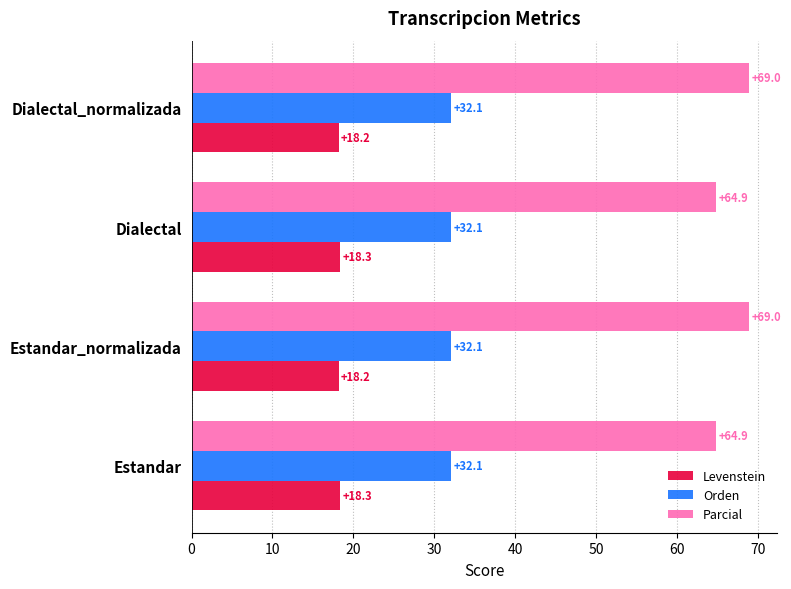

Which series has the widest spread of values?

Parcial